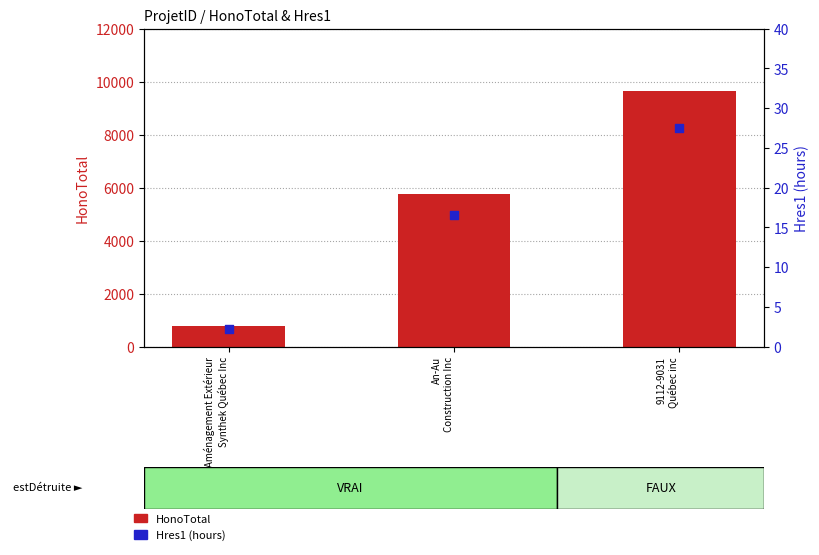

Which series has the widest spread of Y values?

HonoTotal